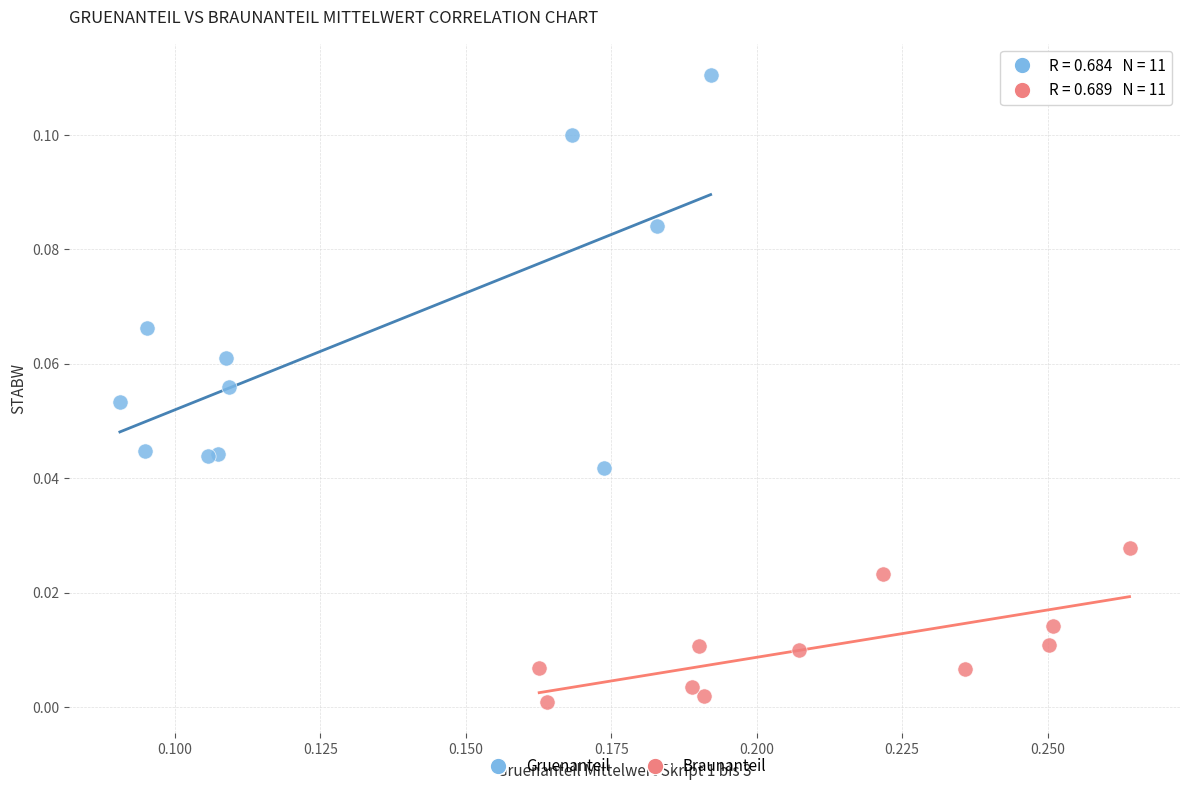

Which series contains the highest Y value?

Gruenanteil